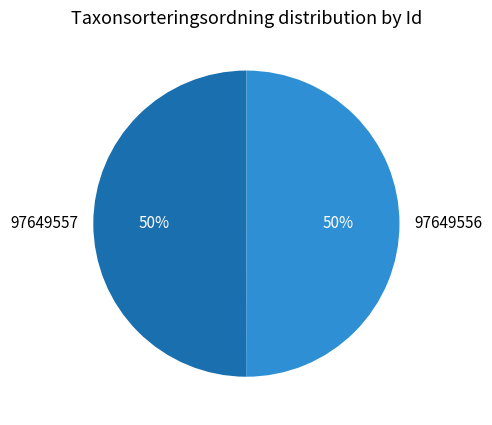

True or false: 97649557 accounts for 41% of the total.

False